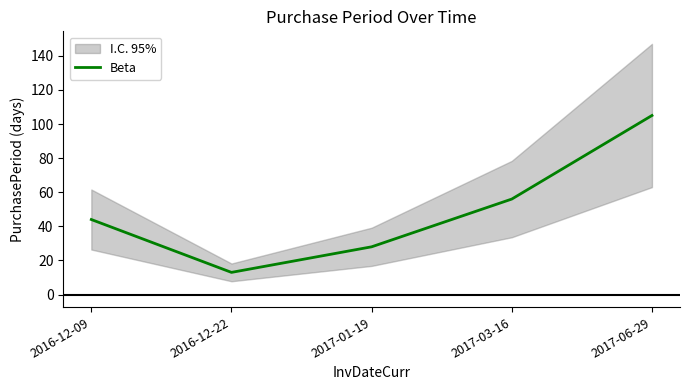

Where is the data nearest to the value 59?

2017-03-16